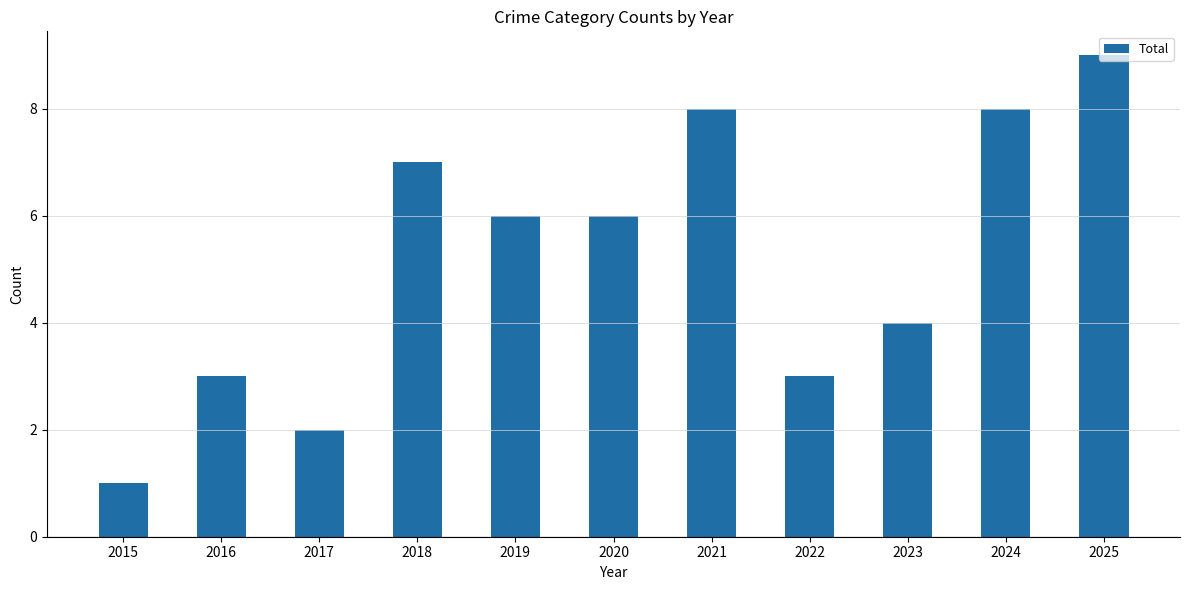

What is the ratio of the value at 2024 to the value at 2019?

1.3